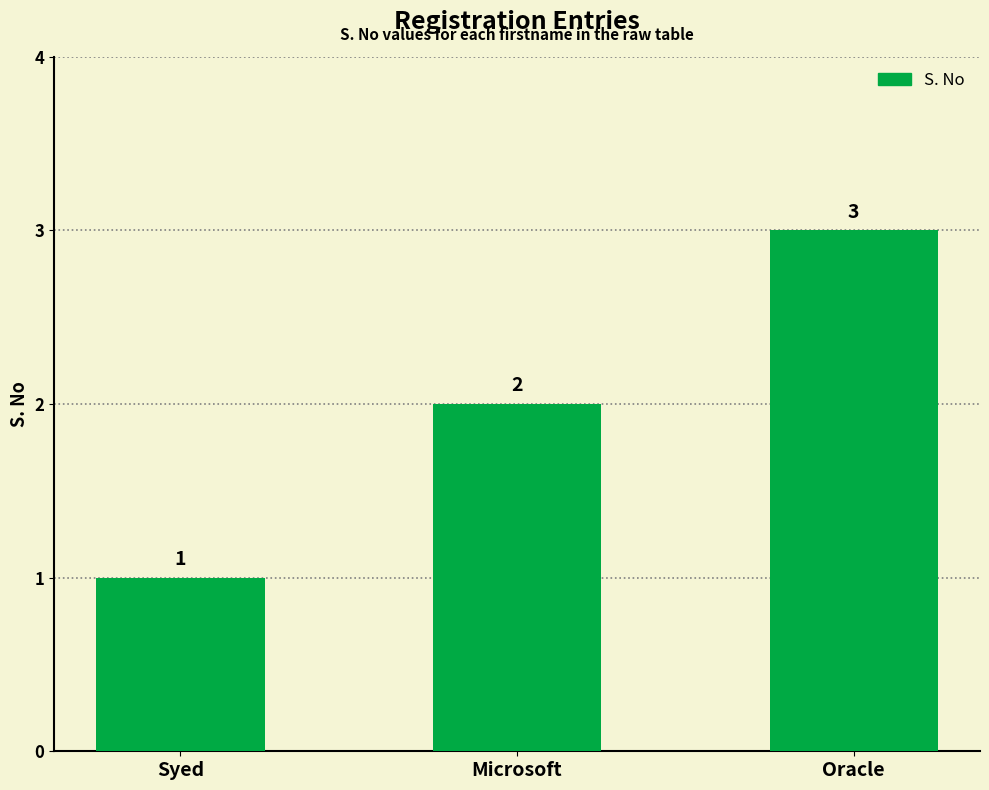

Reading right to left, extract all data points from this chart.

3	2	1